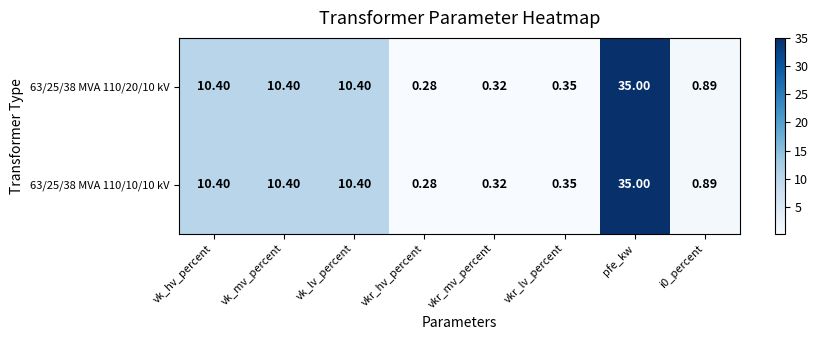

Which category has the lowest value across all series?

vkr_hv_percent